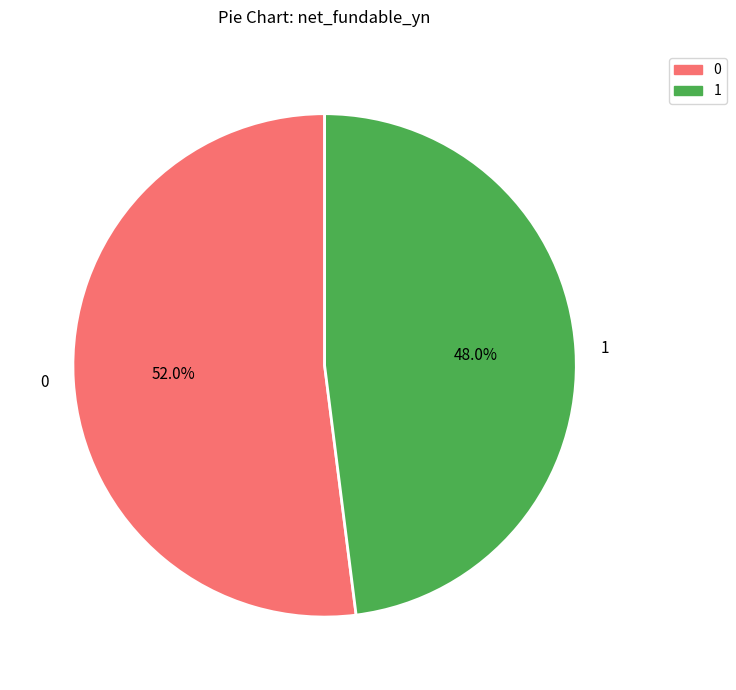

What is the smallest slice in the pie chart?

1